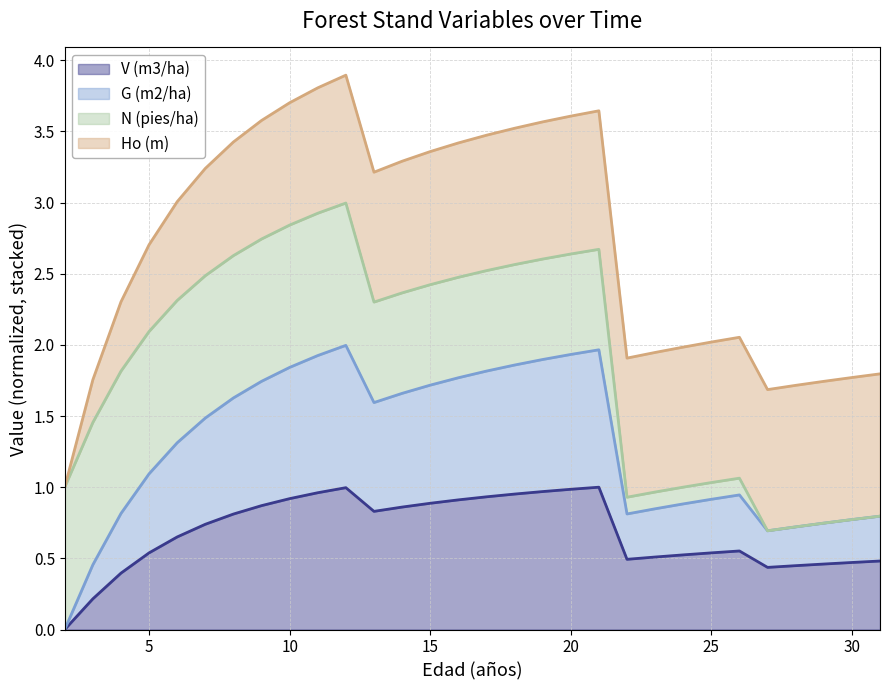

Where is the first local maximum for G (m2/ha)?

12